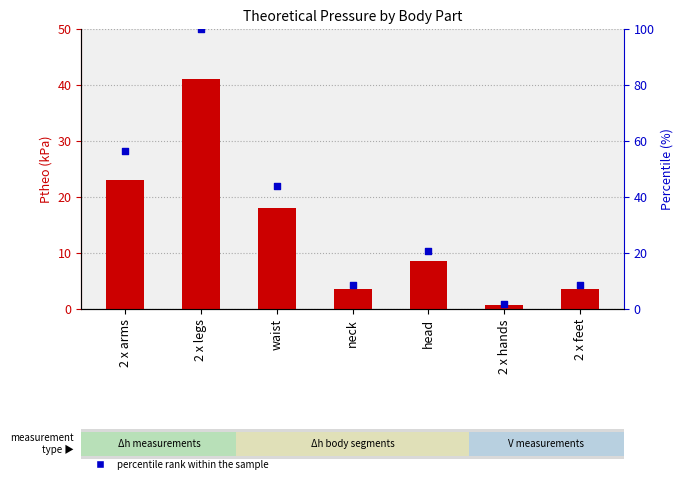

What is the total value across all series at 2 x hands?

2.2